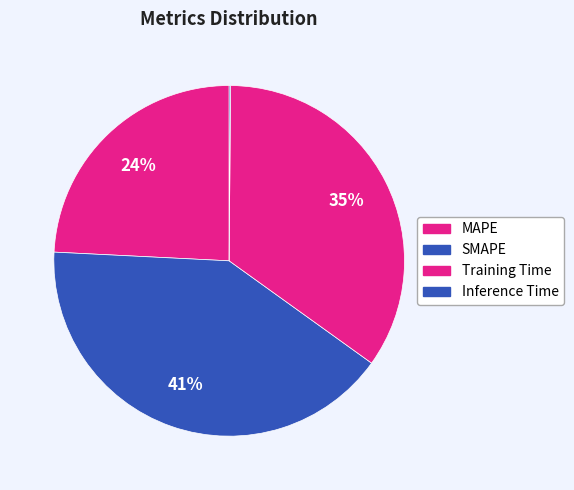

True or false: MAPE accounts for 24% of the total.

True